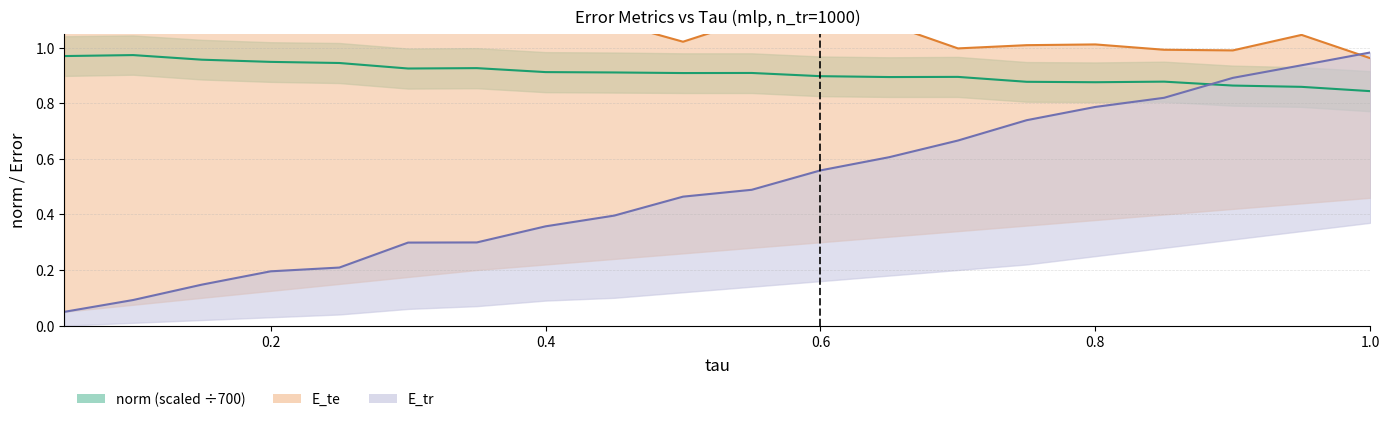

Does the chart display data point markers on the line(s)?

No